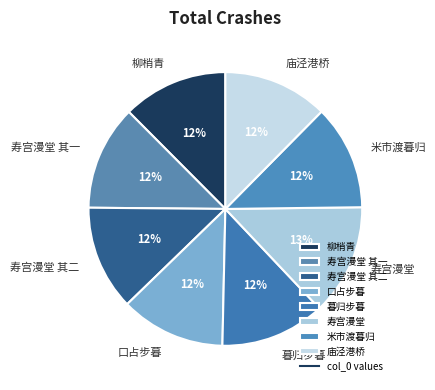

What is the ratio of the value at 寿宫漫堂 其二 to the value at 寿宫漫堂 其一?

1.0